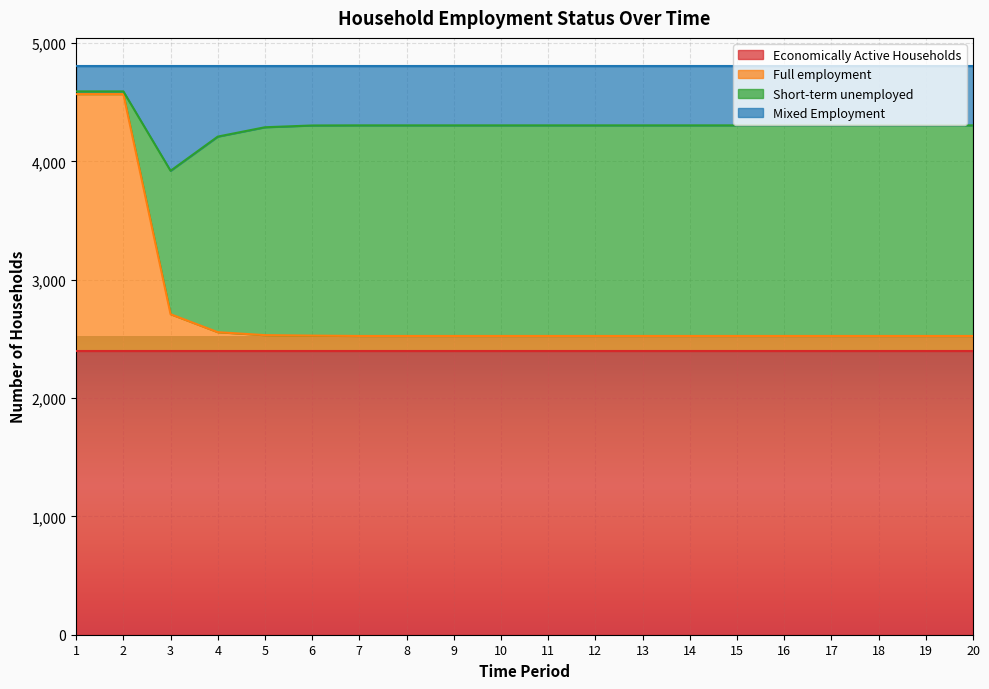

Does the chart display data point markers on the line(s)?

No